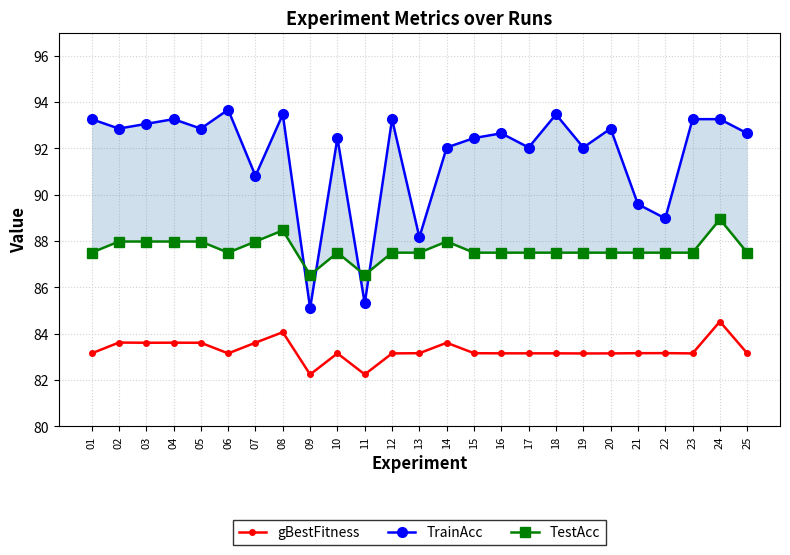

Reading left to right, extract all data points from this chart.

gBestFitness: 01=83.2	02=83.6	03=83.6	04=83.6	05=83.6	06=83.2	07=83.6	08=84.1	09=82.2	10=83.2	11=82.2	12=83.2	13=83.2	14=83.6	15=83.2	16=83.2	17=83.2	18=83.2	19=83.1	20=83.2	21=83.2	22=83.2	23=83.2	24=84.5	25=83.2
TrainAcc: 01=93.3	02=92.9	03=93.1	04=93.3	05=92.9	06=93.7	07=90.8	08=93.5	09=85.1	10=92.4	11=85.3	12=93.3	13=88.2	14=92.0	15=92.4	16=92.7	17=92.0	18=93.5	19=92.0	20=92.9	21=89.6	22=89.0	23=93.3	24=93.3	25=92.7
TestAcc: 01=87.5	02=88.0	03=88.0	04=88.0	05=88.0	06=87.5	07=88.0	08=88.5	09=86.5	10=87.5	11=86.5	12=87.5	13=87.5	14=88.0	15=87.5	16=87.5	17=87.5	18=87.5	19=87.5	20=87.5	21=87.5	22=87.5	23=87.5	24=88.9	25=87.5